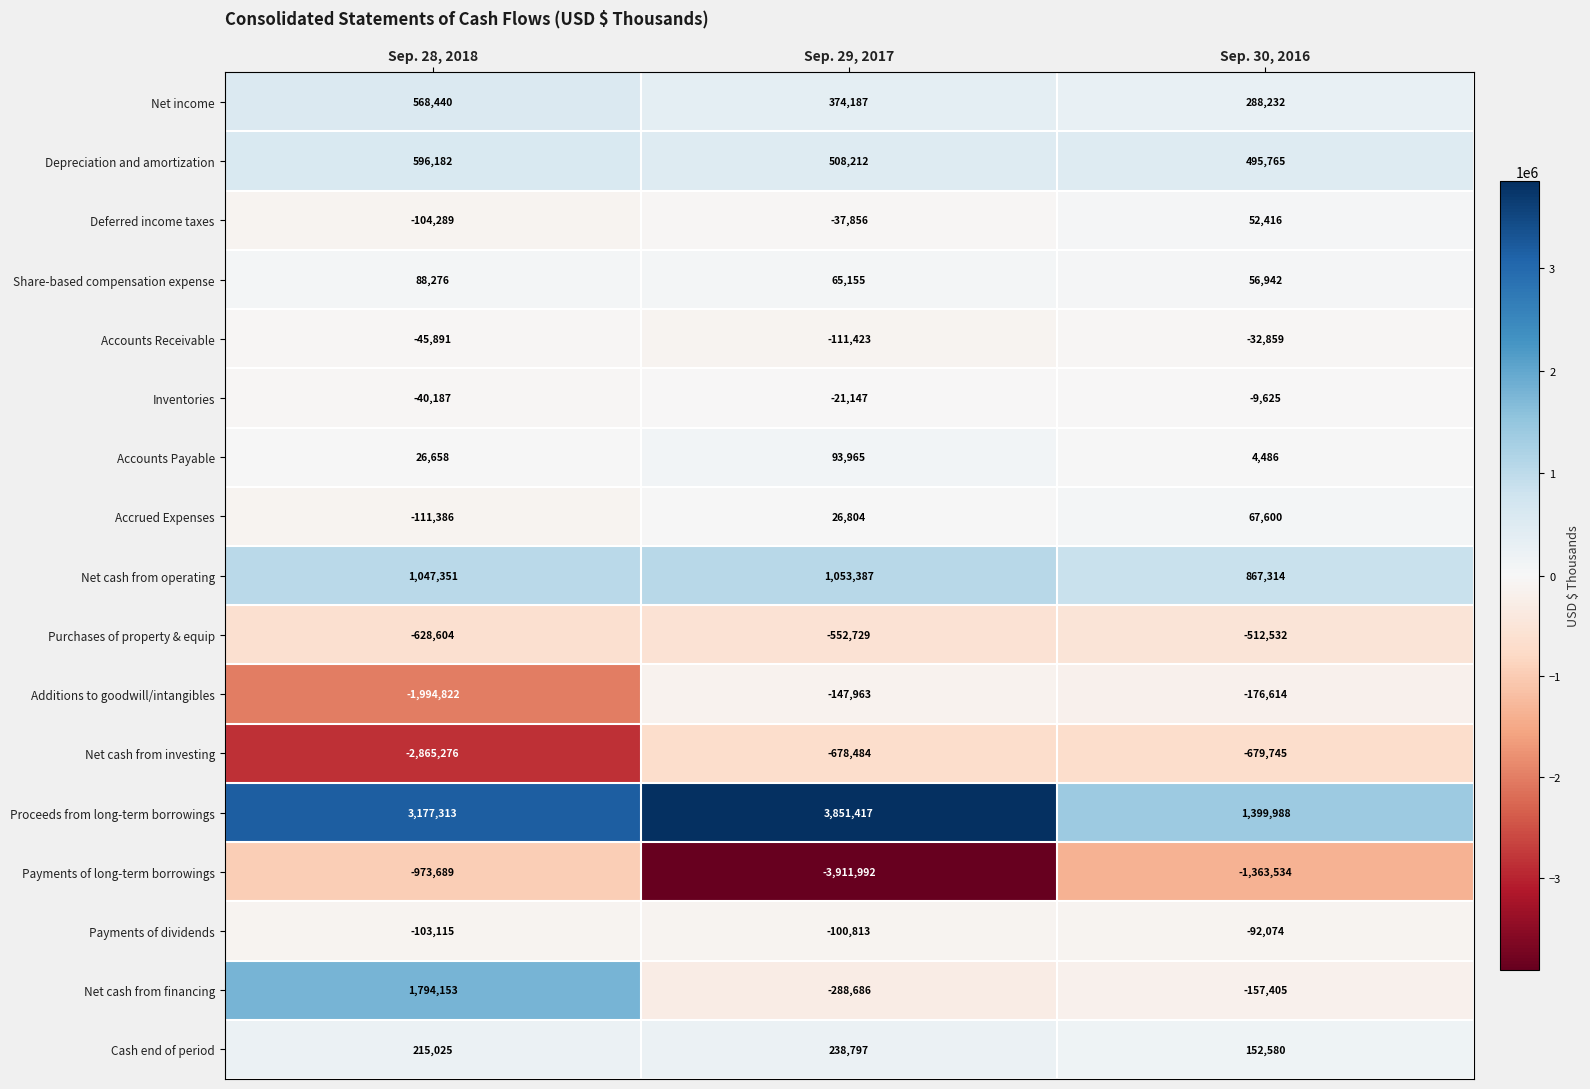

What is the difference between the highest and lowest values at Sep. 29, 2017?

7763409